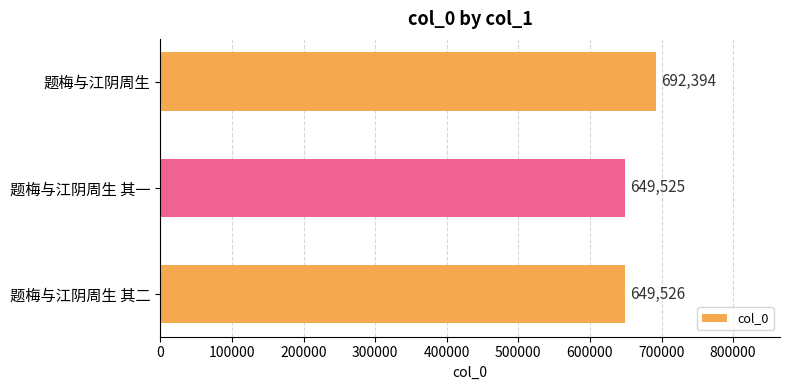

Reading top to bottom, what are all the values shown in this chart?

692394	649525	649526